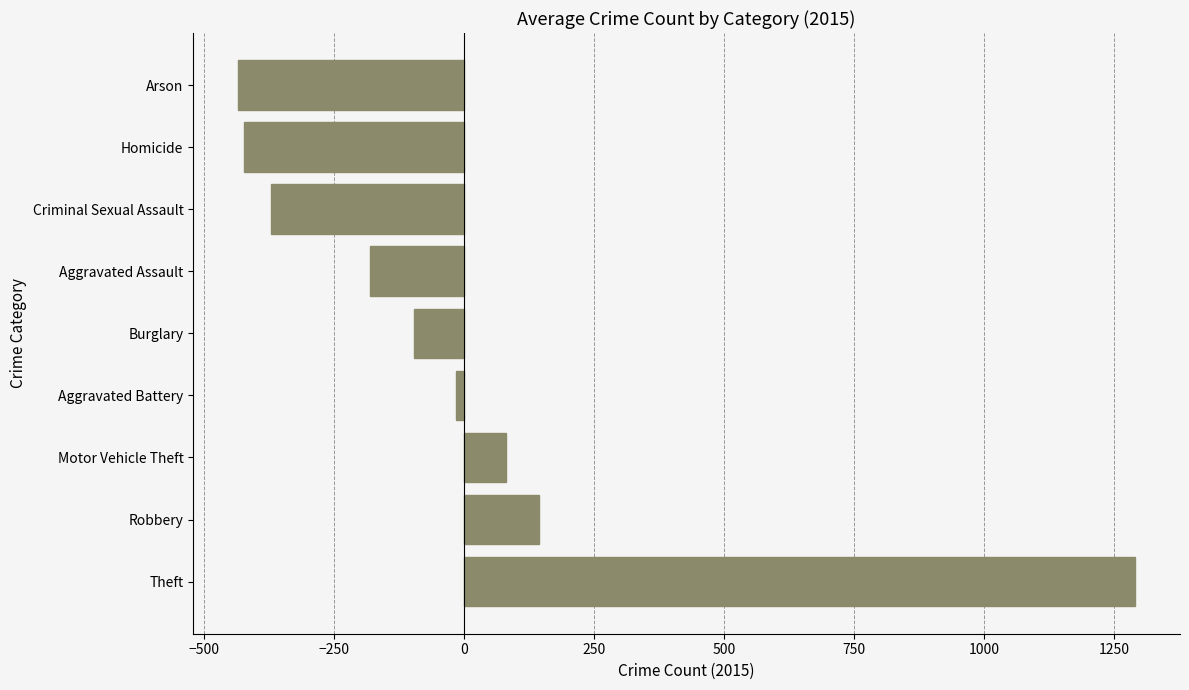

Is it true that the value at Motor Vehicle Theft is 81.2?

True